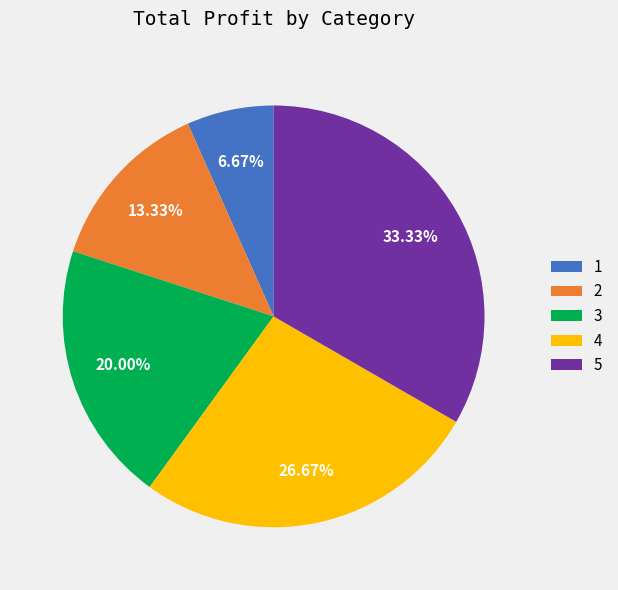

Which category has the biggest portion of the pie?

5